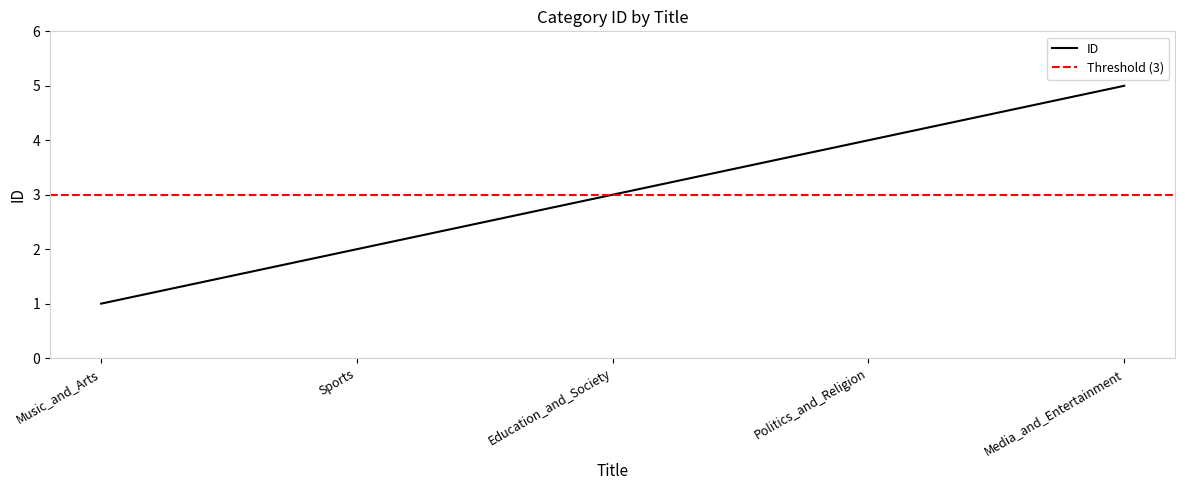

Does the chart display data point markers on the line(s)?

No